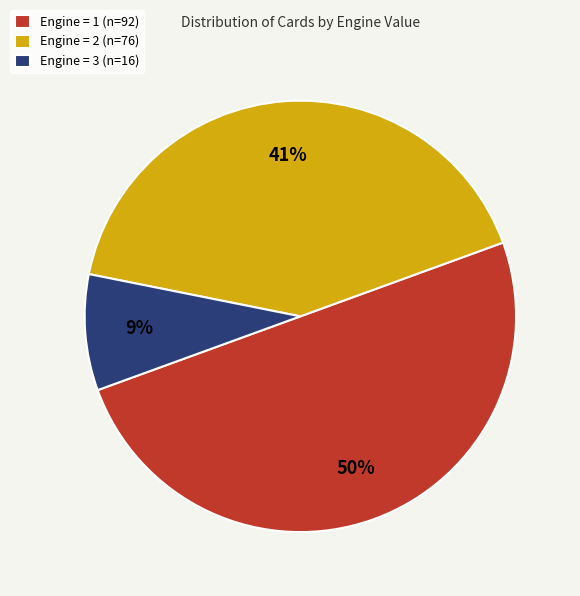

Is Engine = 3 (n=16) the majority of the pie?

No